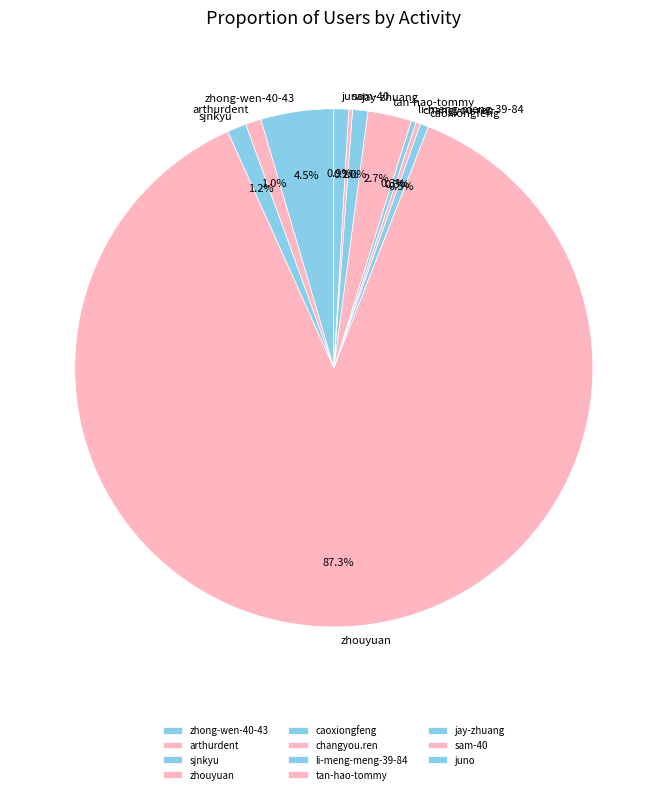

Is there a majority slice in this chart?

Yes